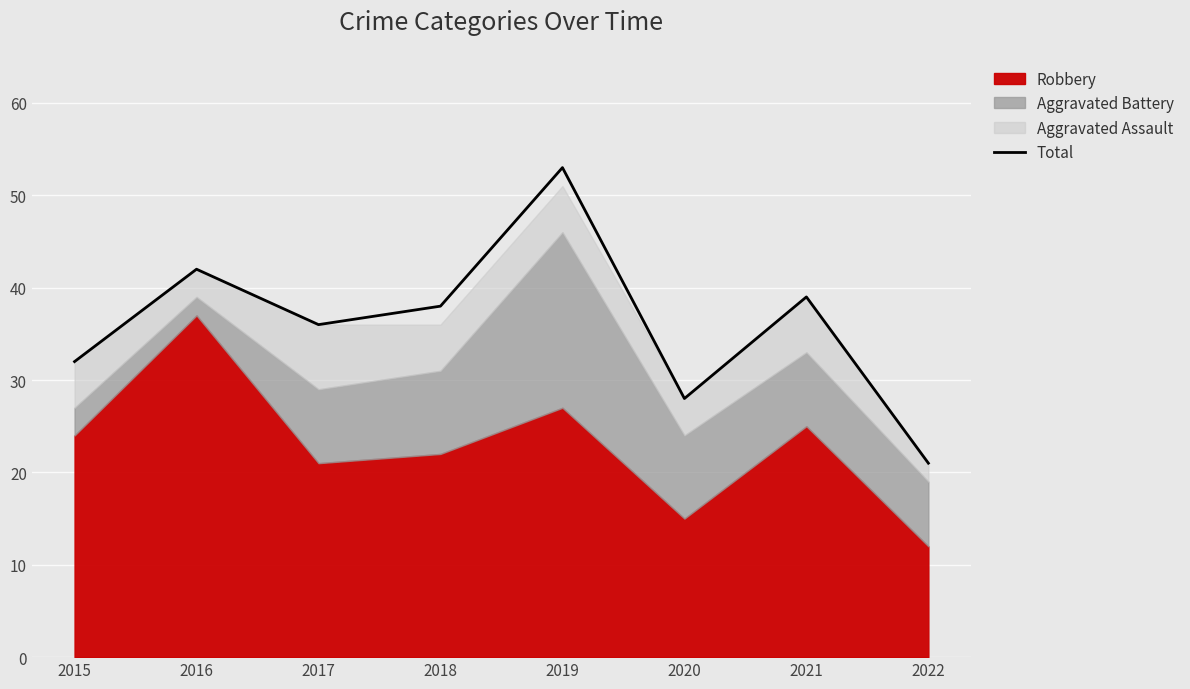

How many data points are above 38?

3